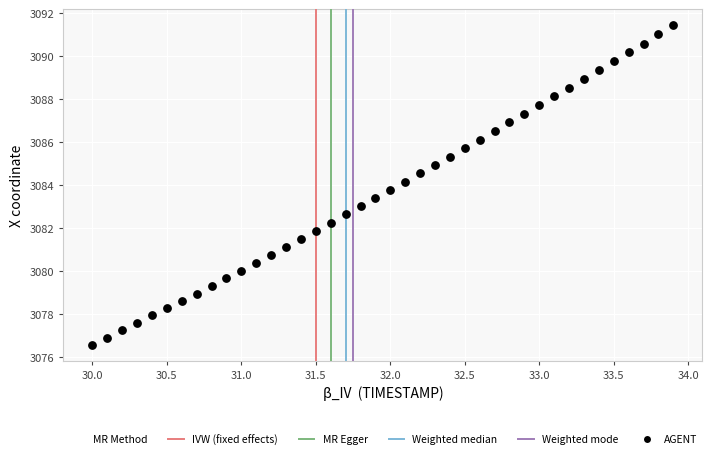

What is the range of Y values (max minus min)?

14.9